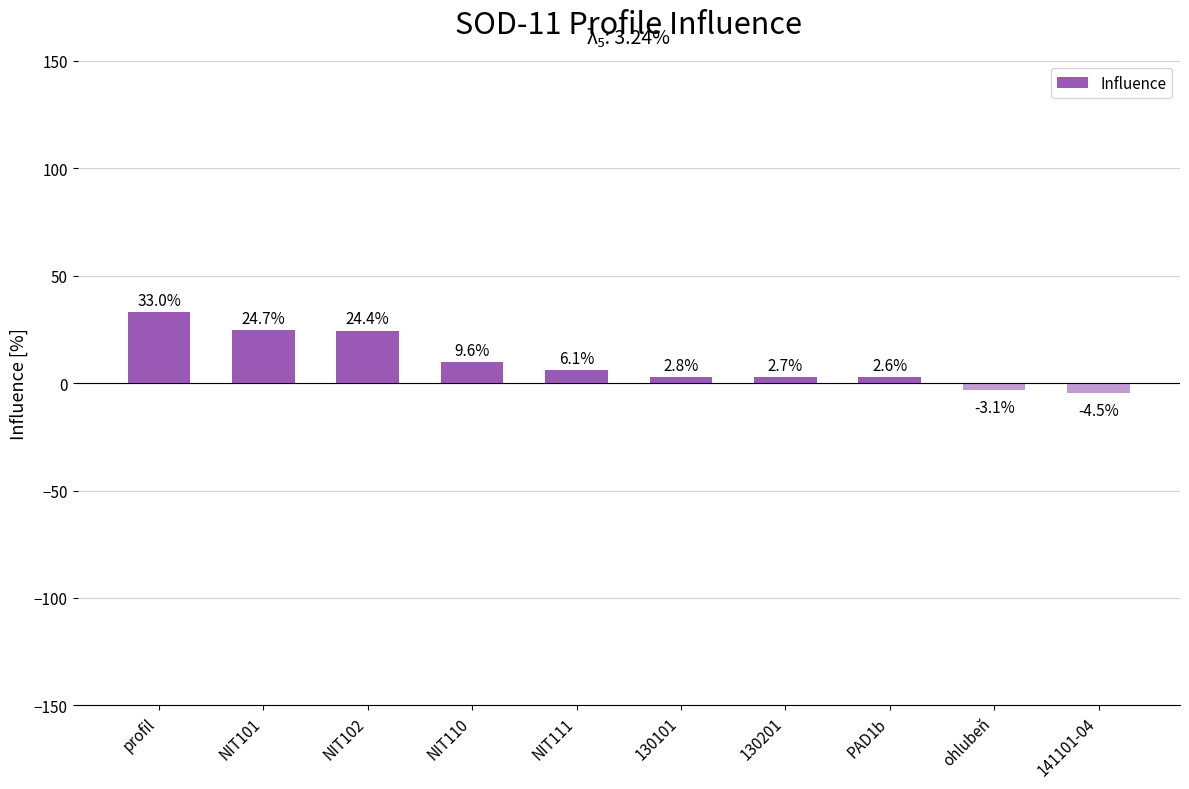

What is the difference between the second highest and minimum values?

29.2